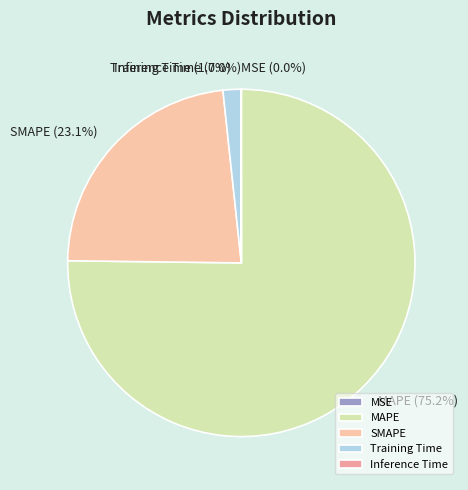

To the nearest percent, what percentage of the pie is SMAPE?

23%